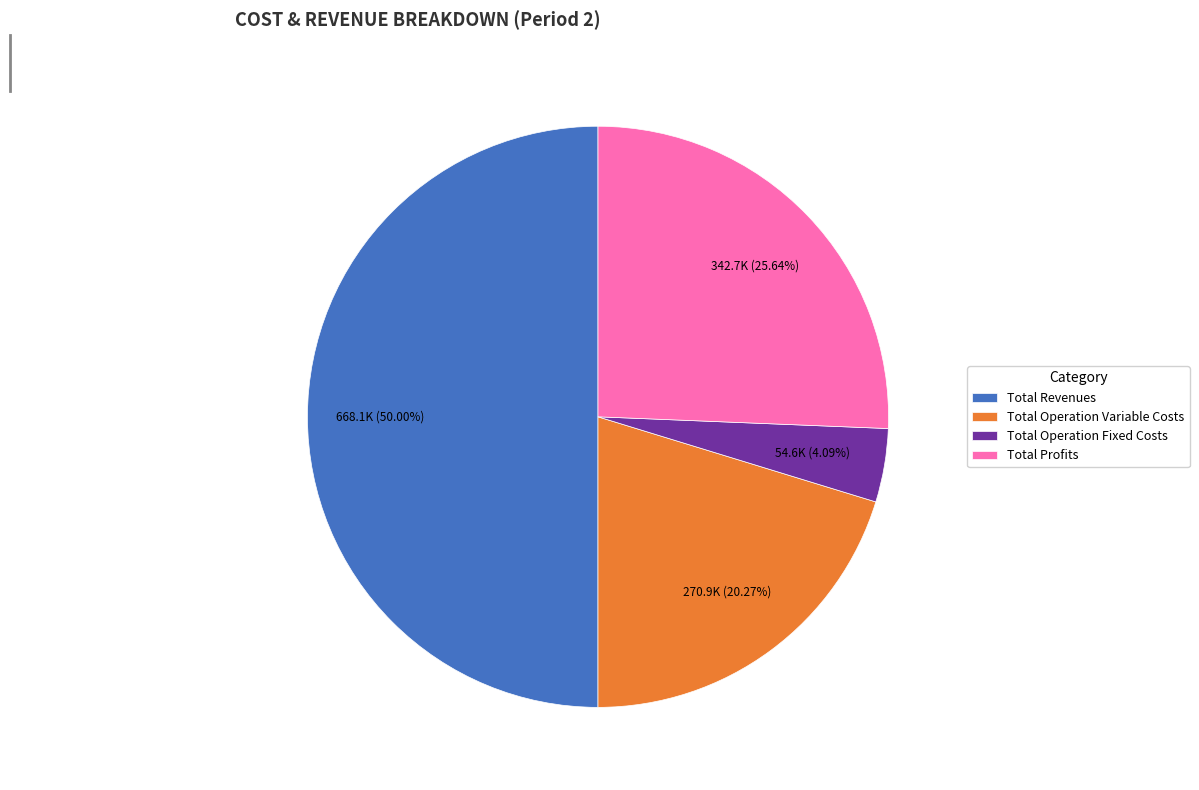

How many slices are in this pie chart?

4